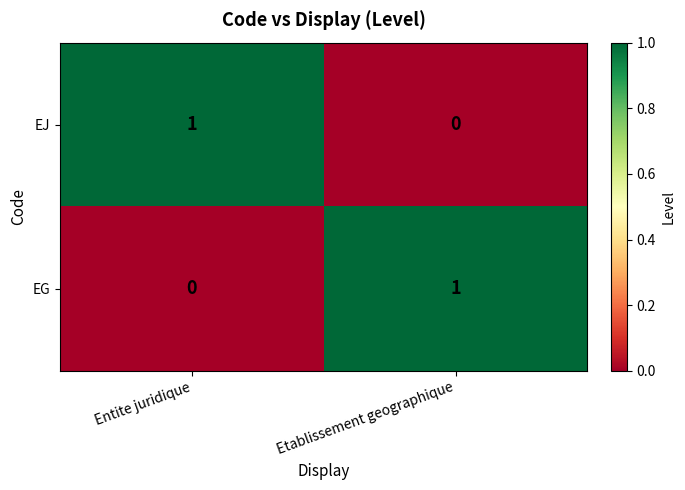

Is it true that EJ equals 0 at Etablissement geographique?

True